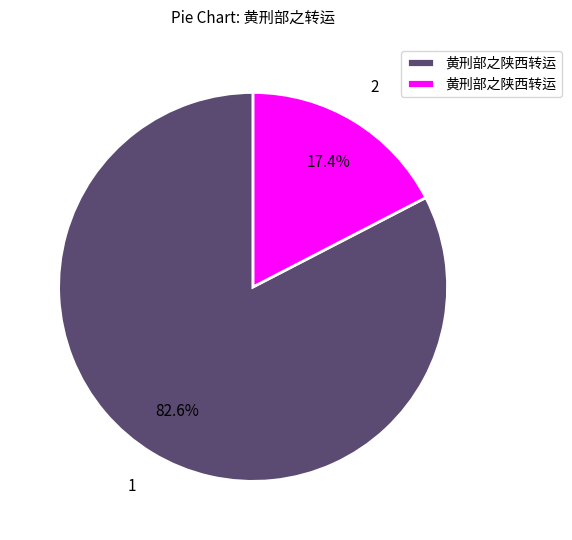

Is there a majority slice in this chart?

Yes